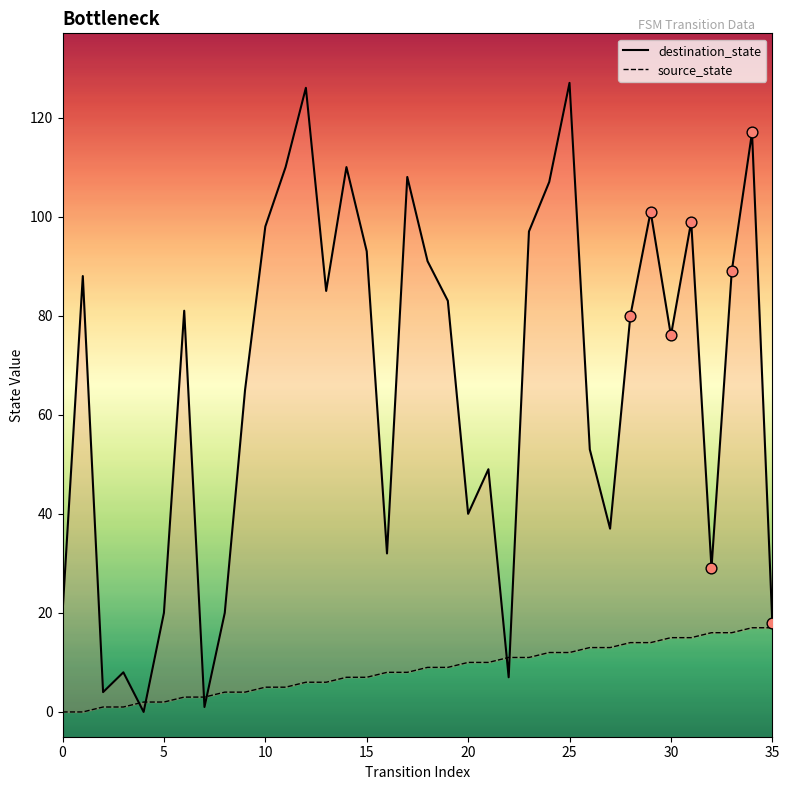

What are all the series names shown in the legend?

destination_state, source_state